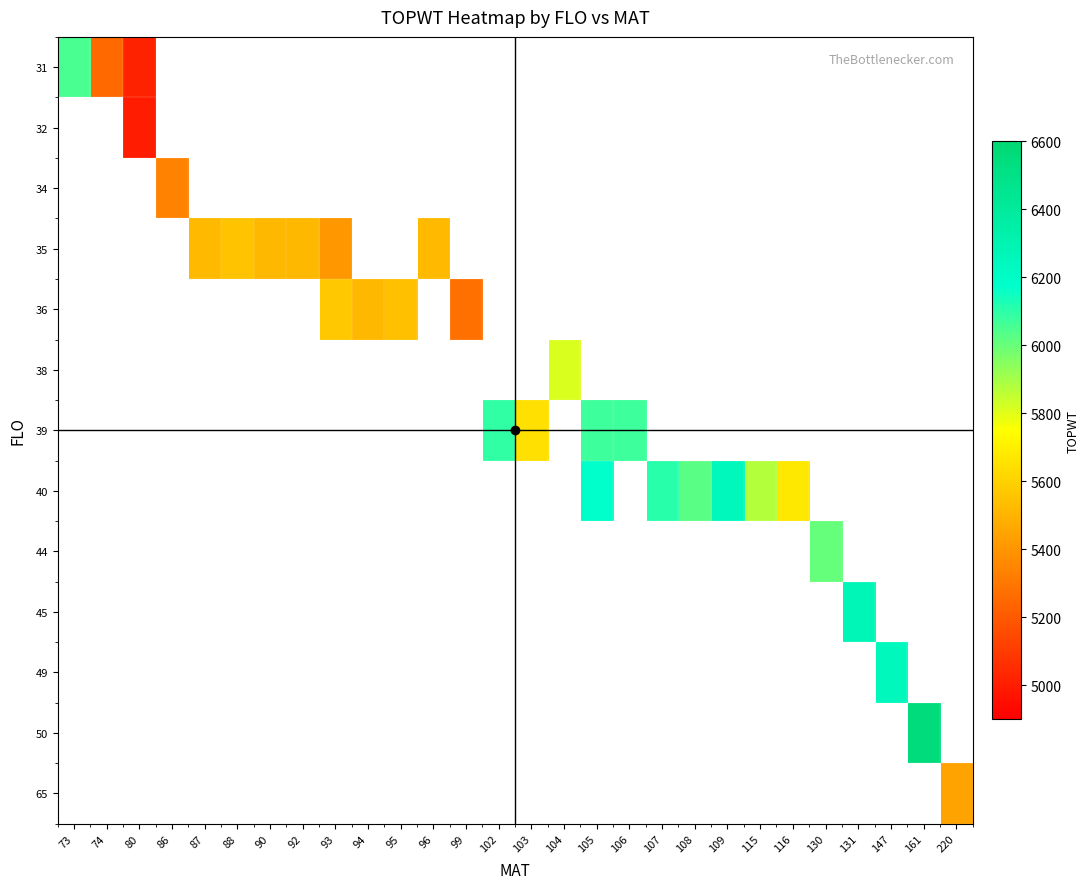

What is the maximum value shown in the chart?

6552.0